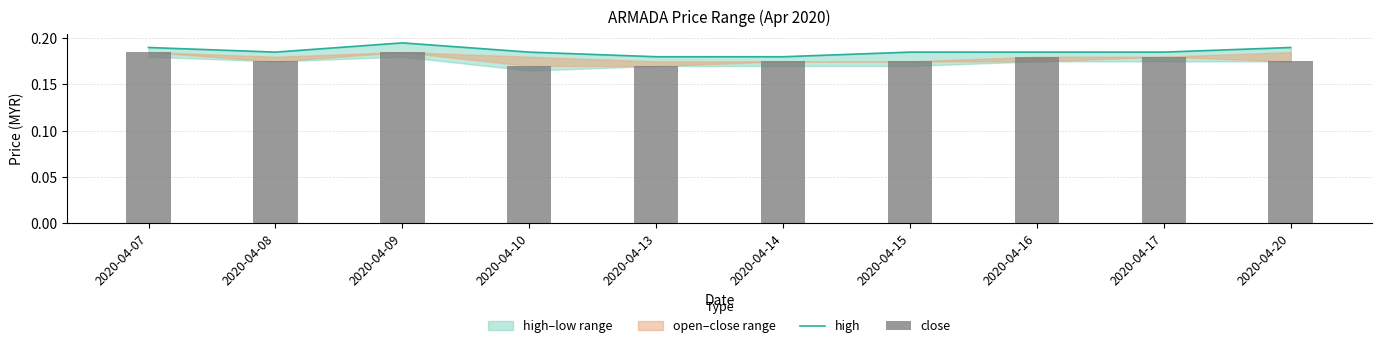

What is the value of the close bar at the 4th from the left?

0.2